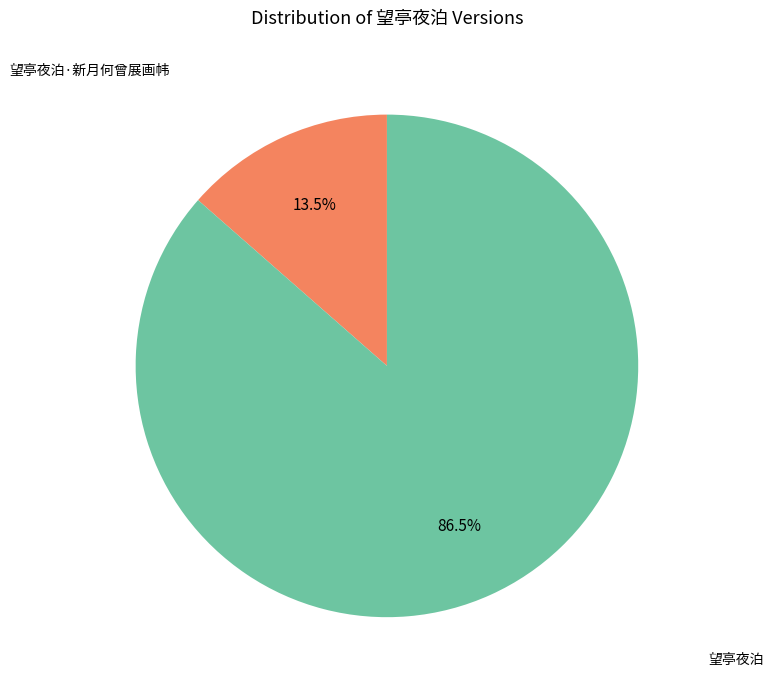

Does any single category account for the majority?

Yes